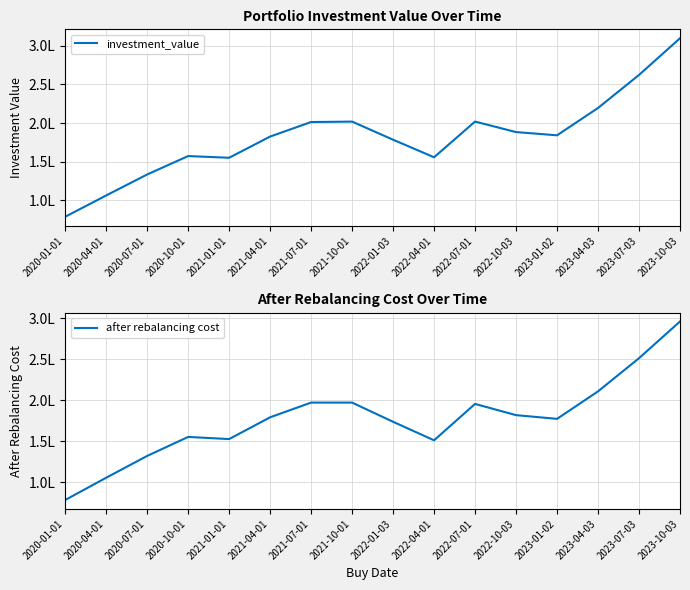

List the labels in order of investment_value value, smallest first.

2020-01-01, 2020-04-01, 2020-07-01, 2021-01-01, 2022-04-01, 2020-10-01, 2022-01-03, 2021-04-01, 2023-01-02, 2022-10-03, 2021-07-01, 2021-10-01, 2022-07-01, 2023-04-03, 2023-07-03, 2023-10-03